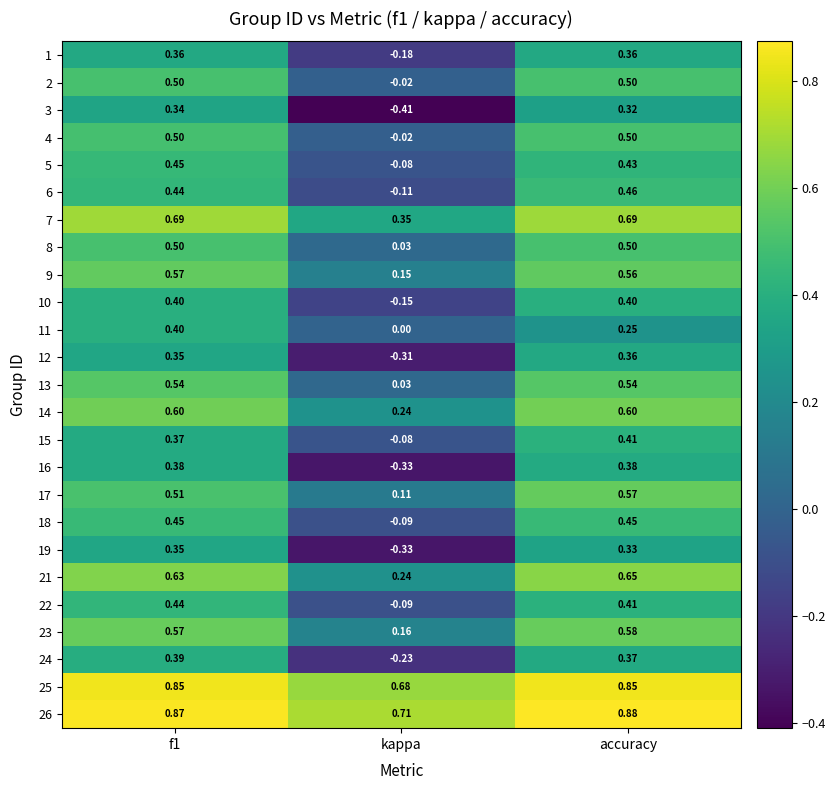

At which label is 21 closest to 0?

kappa